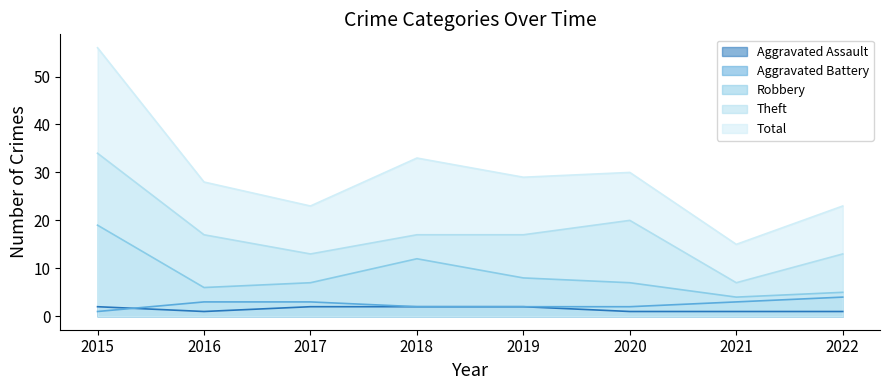

Rank the series at 2018 from lowest to highest value.

Aggravated Assault, Aggravated Battery, Robbery, Theft, Total